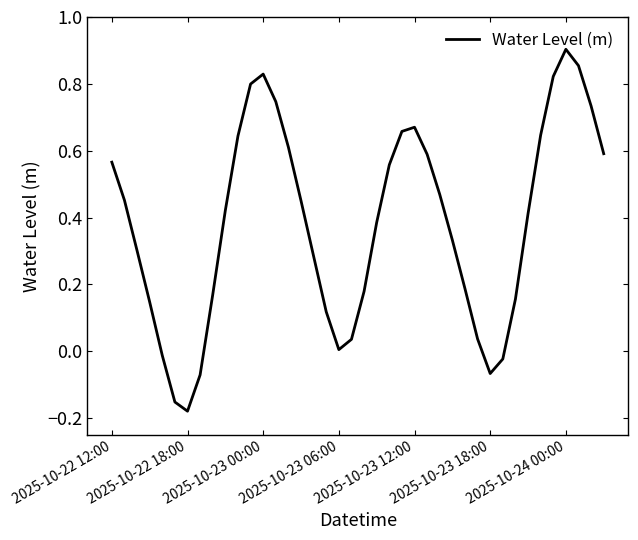

How many categories are shown in the chart?

40